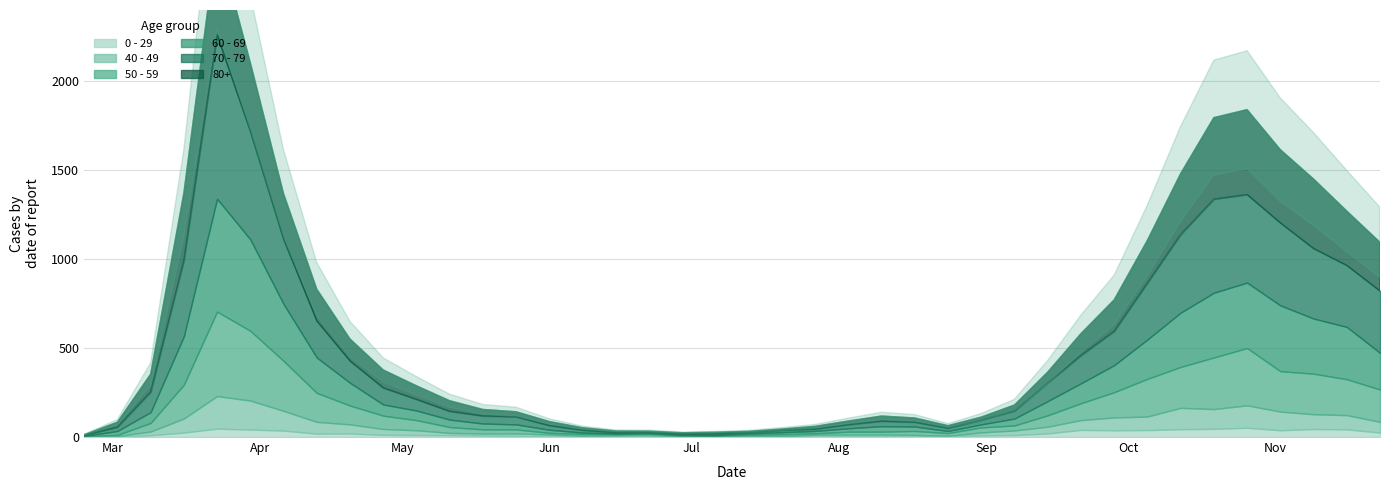

Between 15 and 37, which is larger?

37